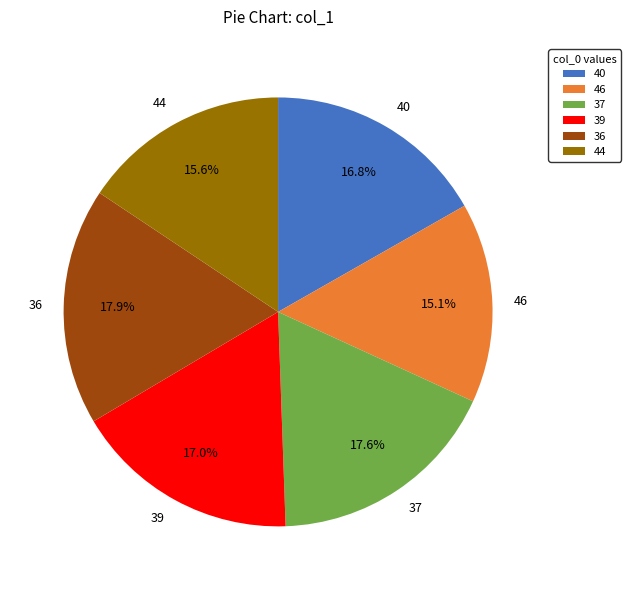

Which has a higher value, 39 or 44?

39